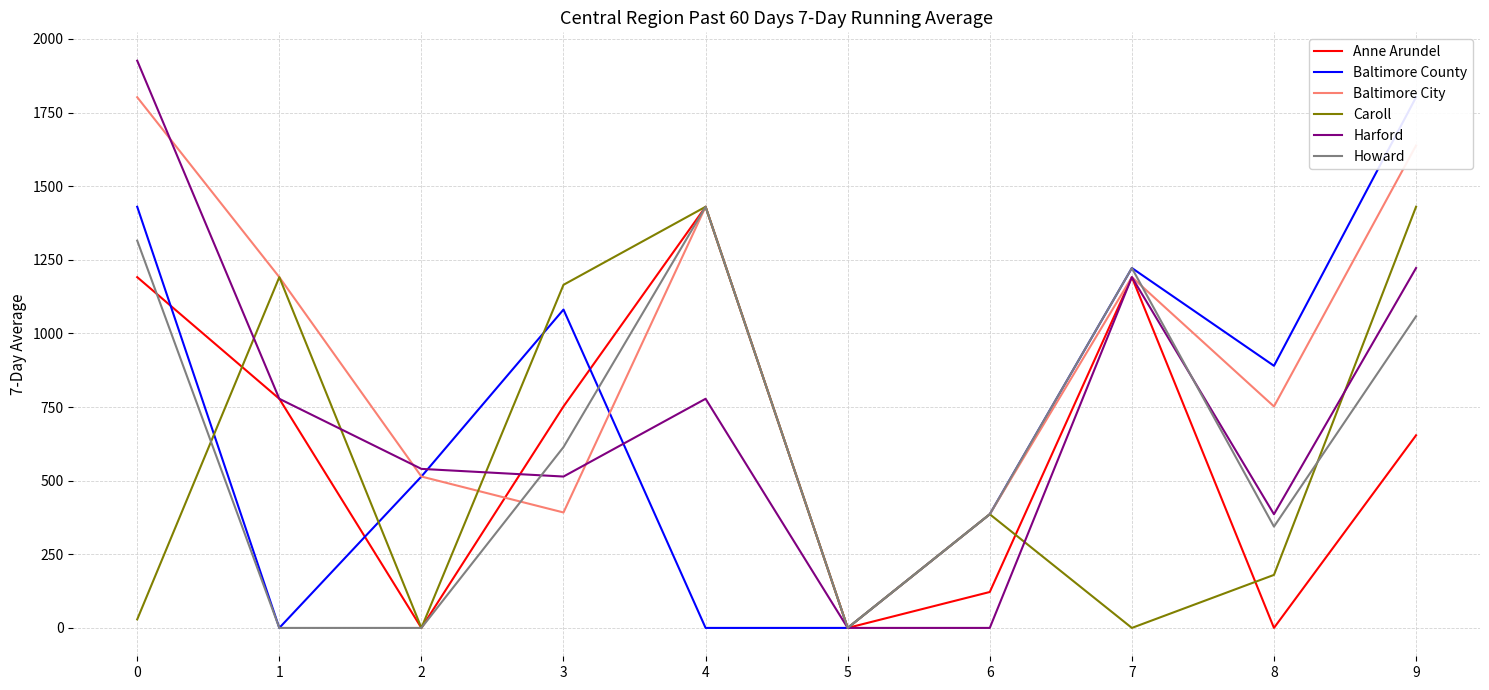

List the series in order of their peak value, lowest first.

Anne Arundel, Caroll, Howard, Baltimore County, Baltimore City, Harford